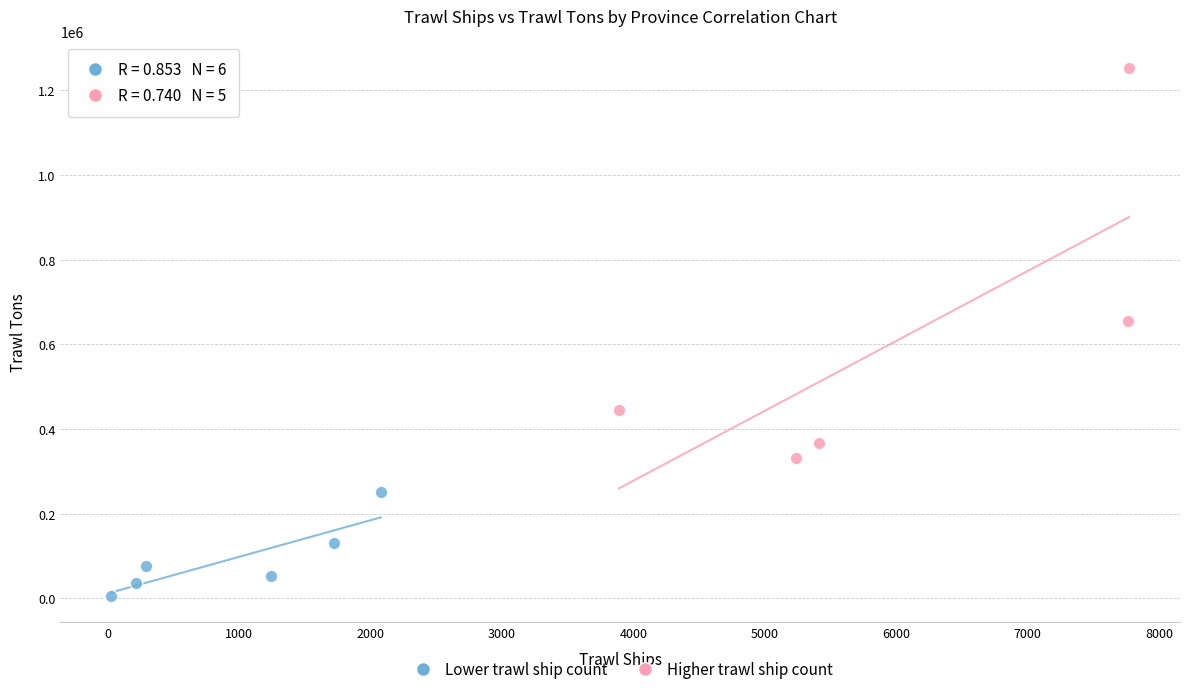

What are all the series names shown in the legend?

Lower trawl ship count, Higher trawl ship count